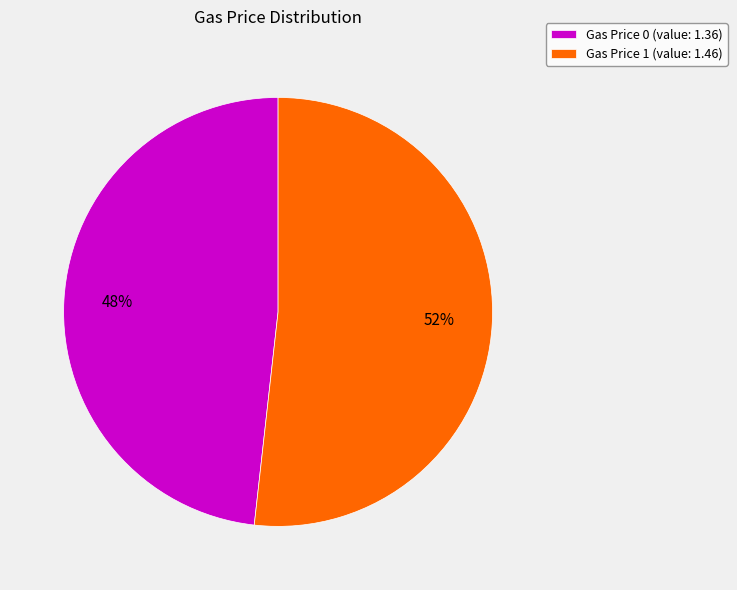

To the nearest percent, what is the average slice percentage?

50%